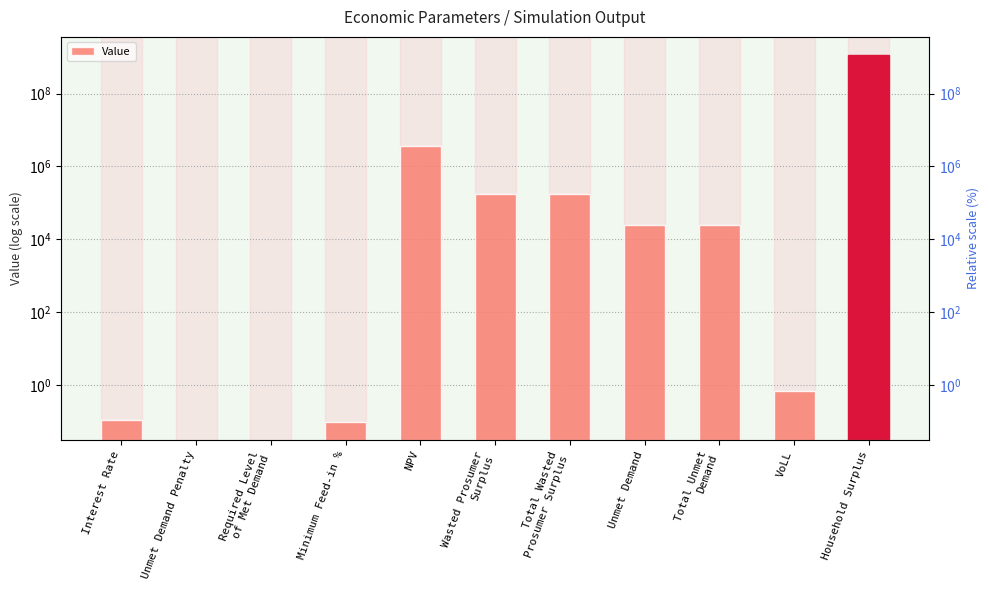

At which category does the chart reach its minimum across all series?

Unmet Demand Penalty